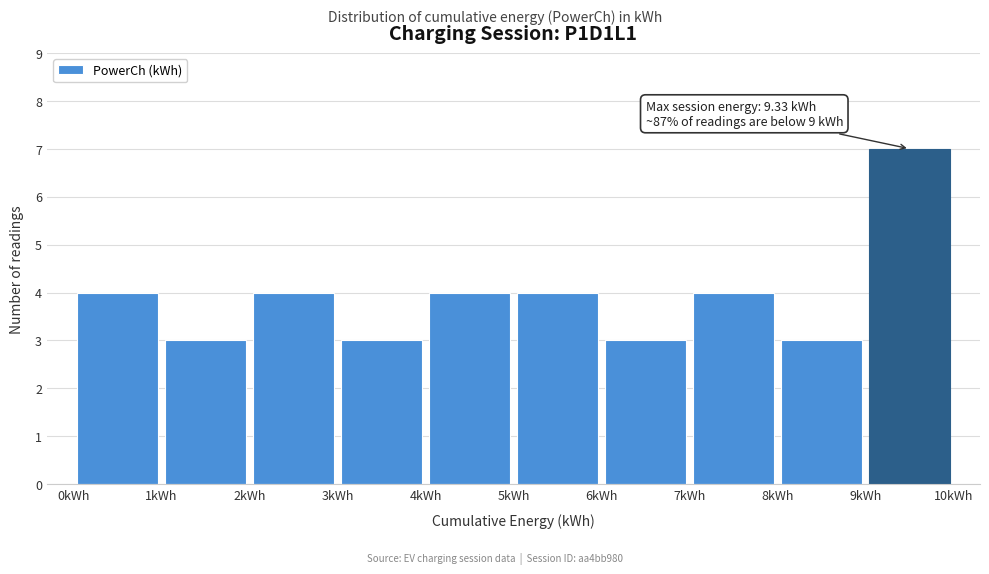

Over which range of the x-axis is the bar tallest?

9 to 10